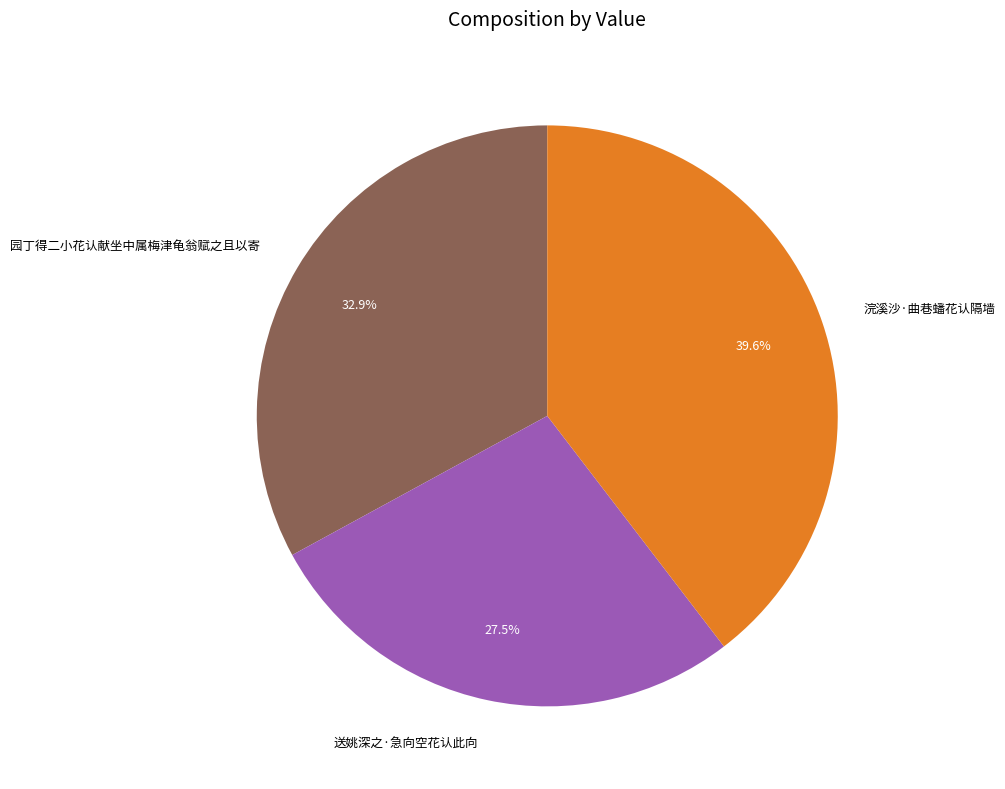

What is the total percentage of 送姚深之·急向空花认此向 and 浣溪沙·曲巷蟠花认隔墙?

67.1%